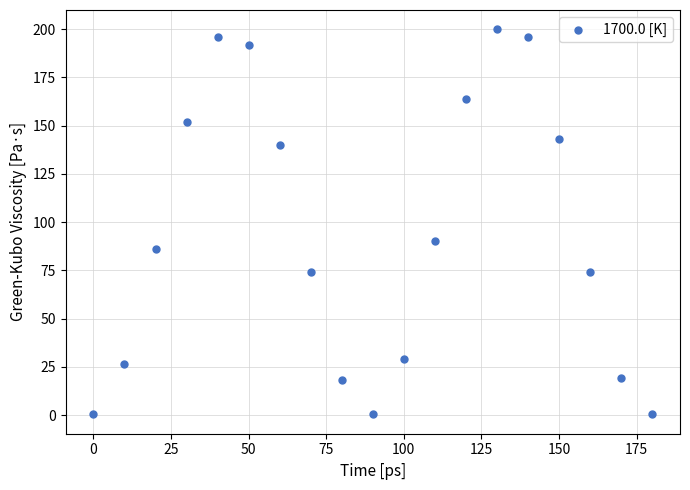

What Y value in the scatter plot is closest to 100?

90.0